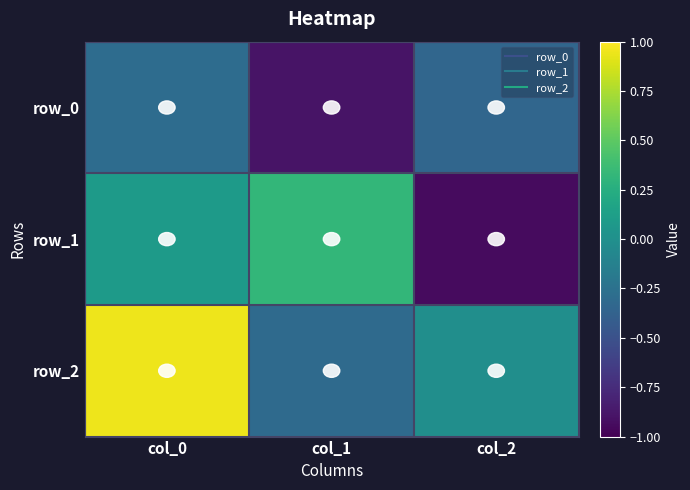

At col_2, list the series in order from largest to smallest.

row_2, row_0, row_1